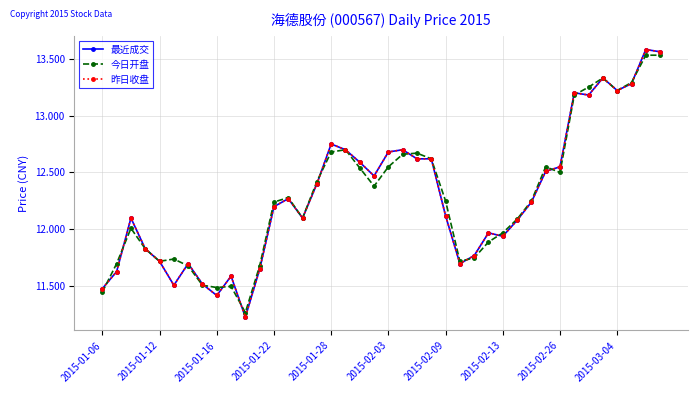

What is the value of the 最近成交 point at the 12th from the left?

11.7